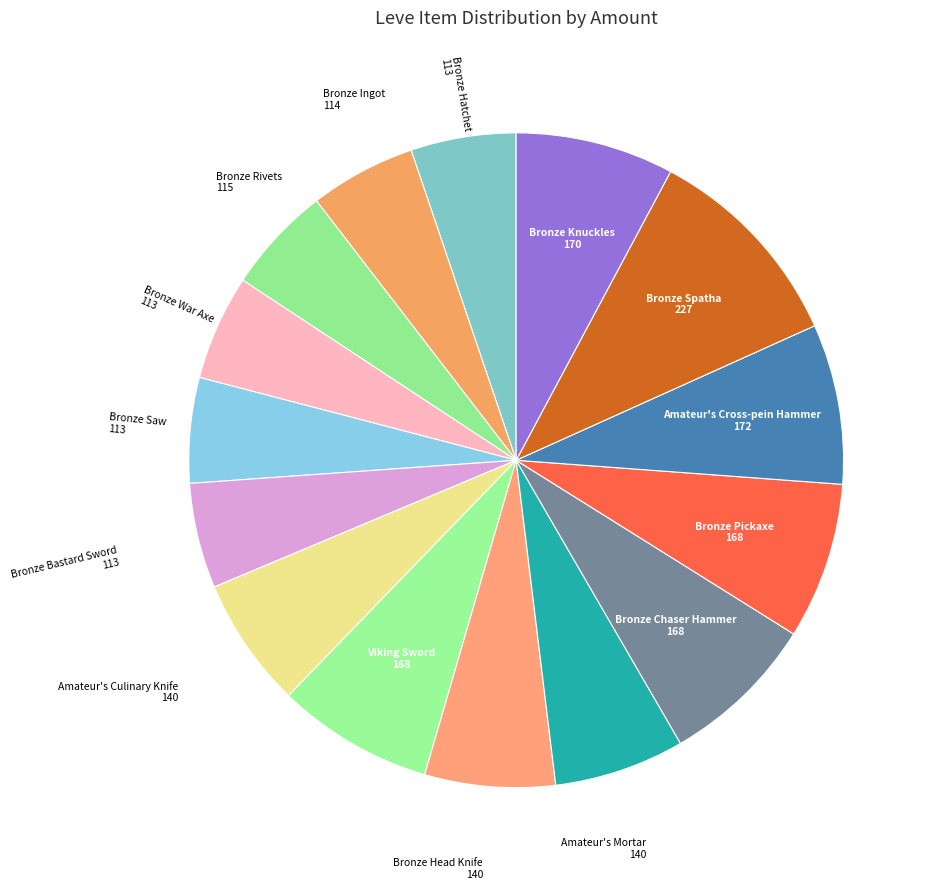

How many slices are in this pie chart?

15